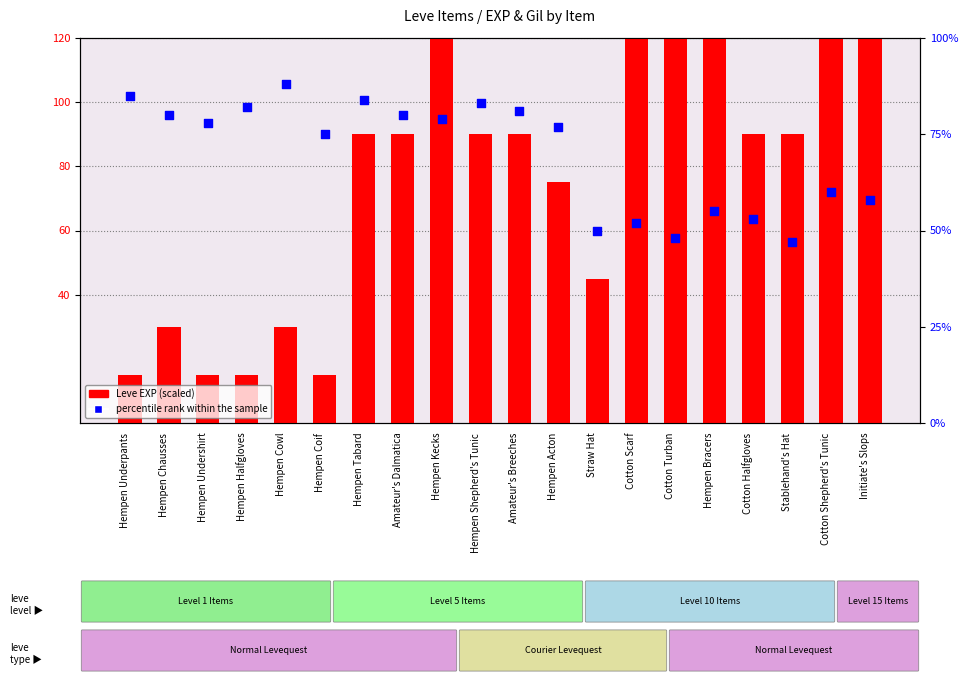

Which series has the largest Y range (max minus min)?

Leve EXP